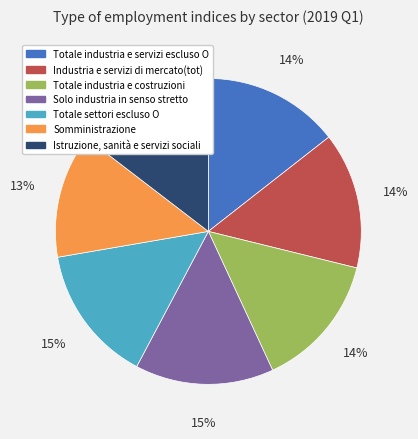

To the nearest percent, what is the difference between the Industria e servizi di mercato(tot) and Somministrazione slice percentages?

1%